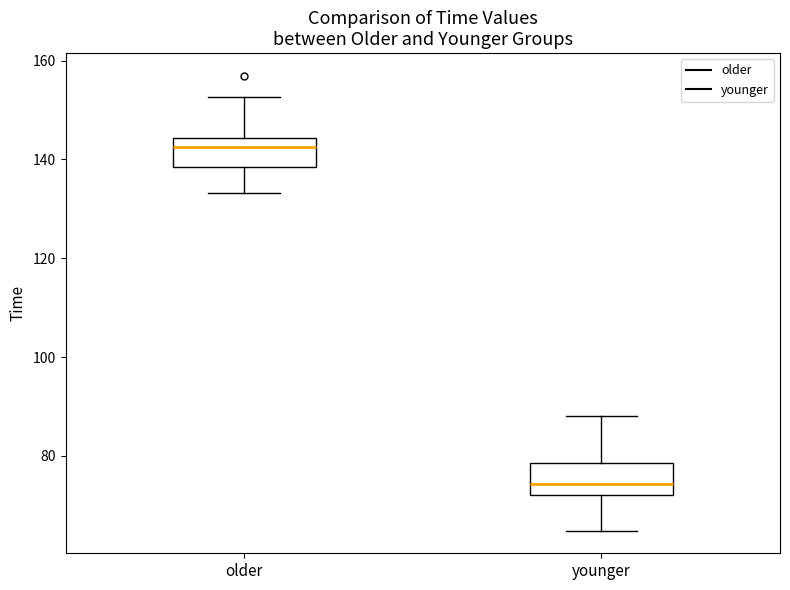

Reading left to right, read every box against the y-axis: the position of its median line, the range the box covers, and the ends of its whiskers. The values are not printed on the chart, so give them approximately, as read against the axis.

older: median 142, box 138 to 144, whiskers 134 to 152
younger: median 74, box 72 to 78, whiskers 64 to 88